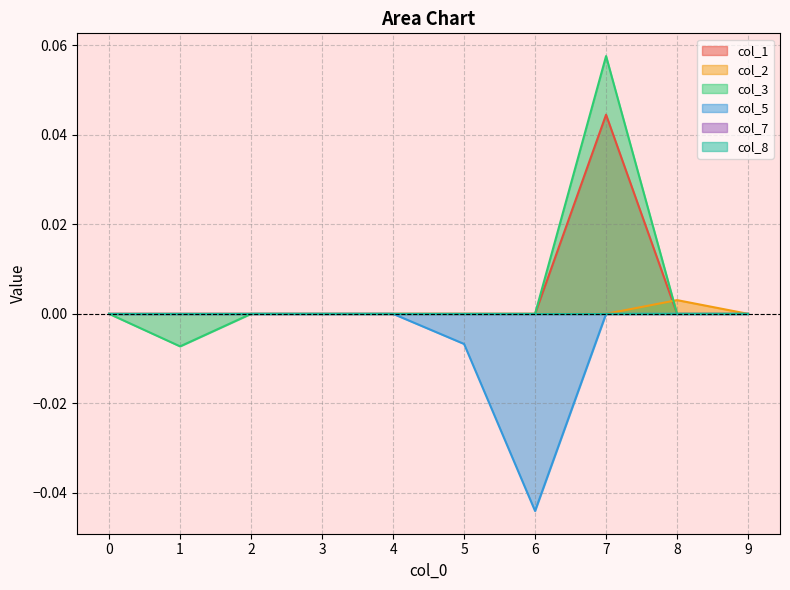

True or false: col_3 and col_5 cross at least once.

False